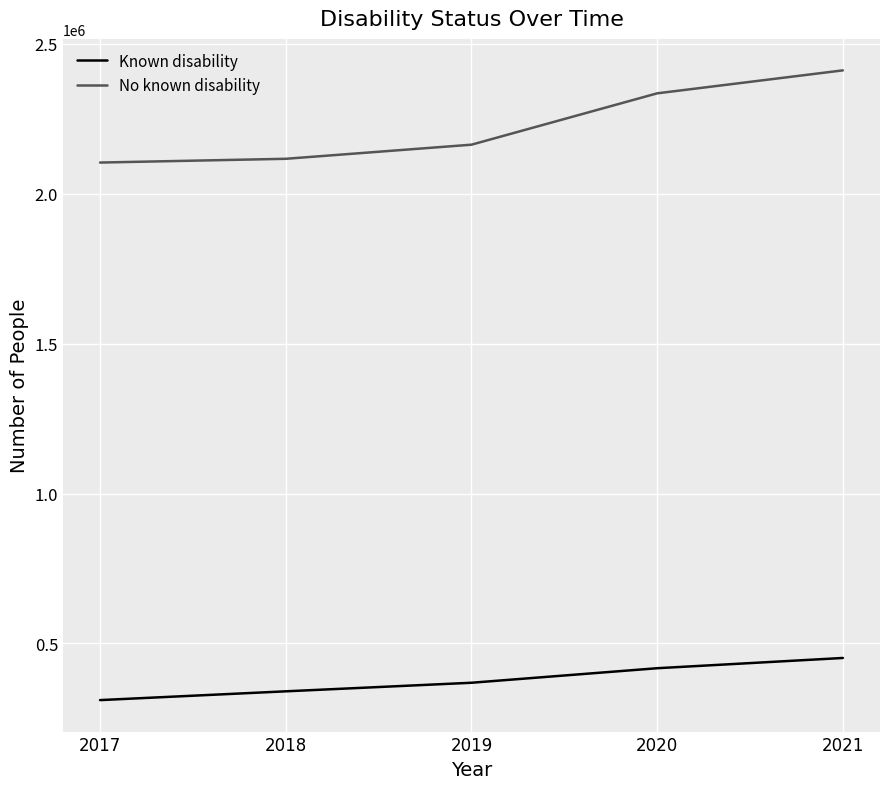

How many series are shown in this chart?

2